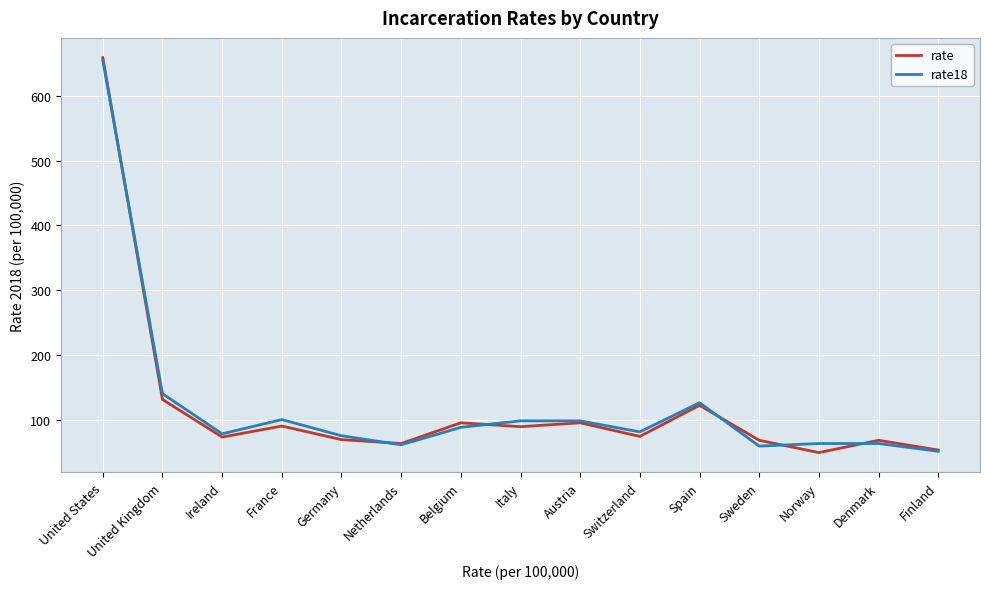

Is it true that rate18 equals 78 at Ireland?

True